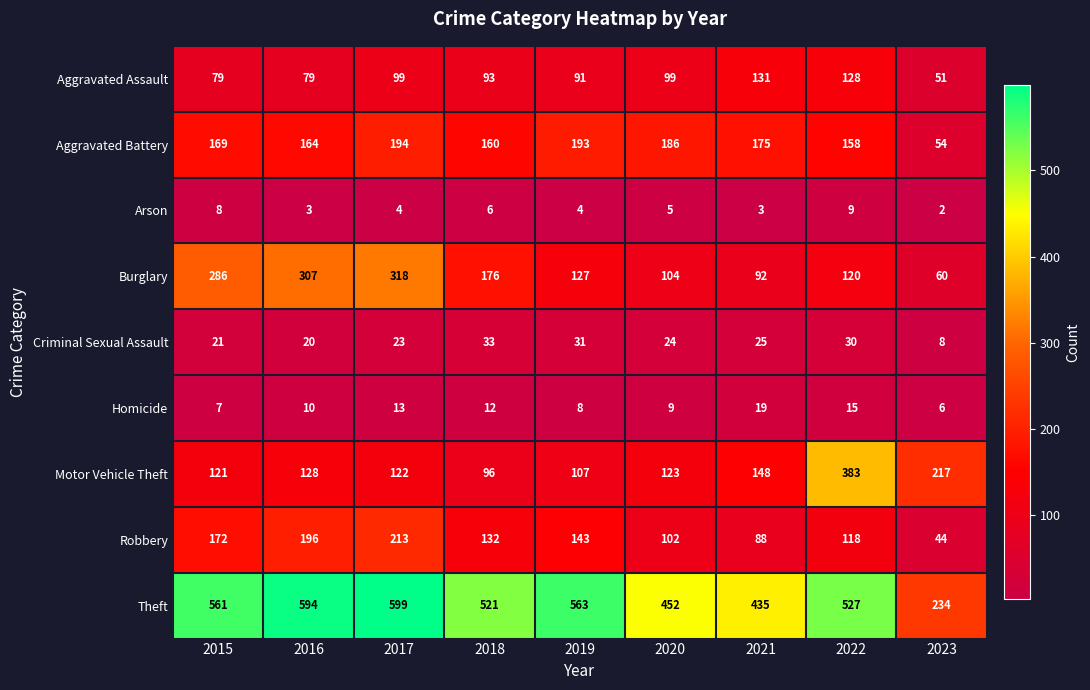

Is the value of Aggravated Battery at 2023 greater than the value of Burglary at 2020?

No